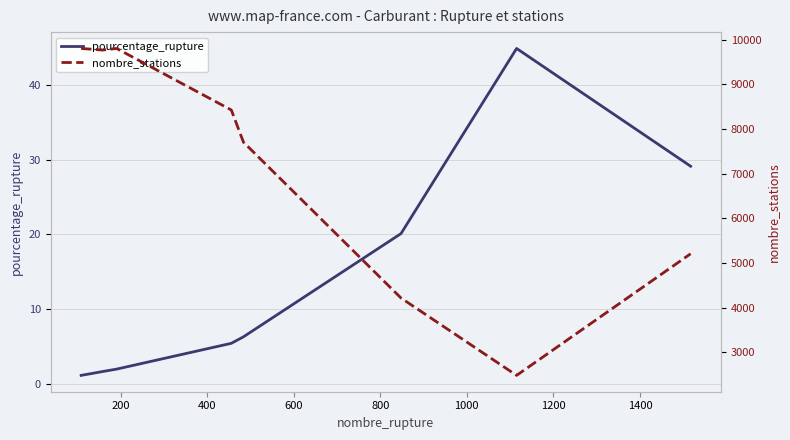

What is the minimum value for pourcentage_rupture?

1.1